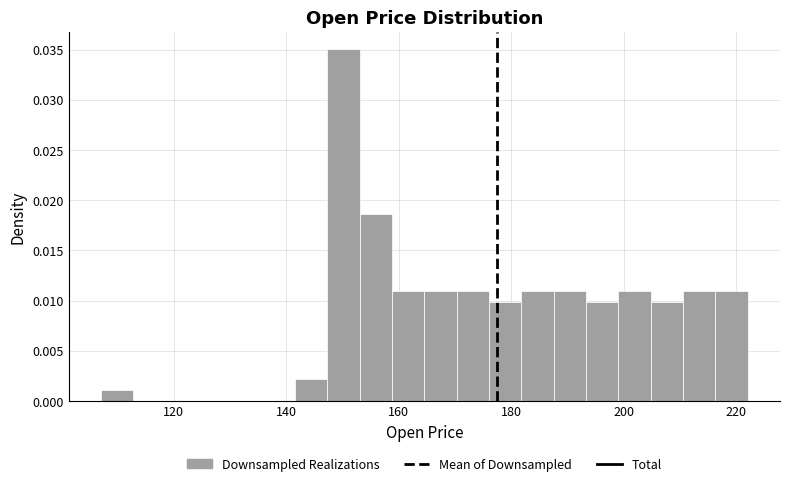

Read against the x-axis, roughly where is the centre of the tallest bar?

150